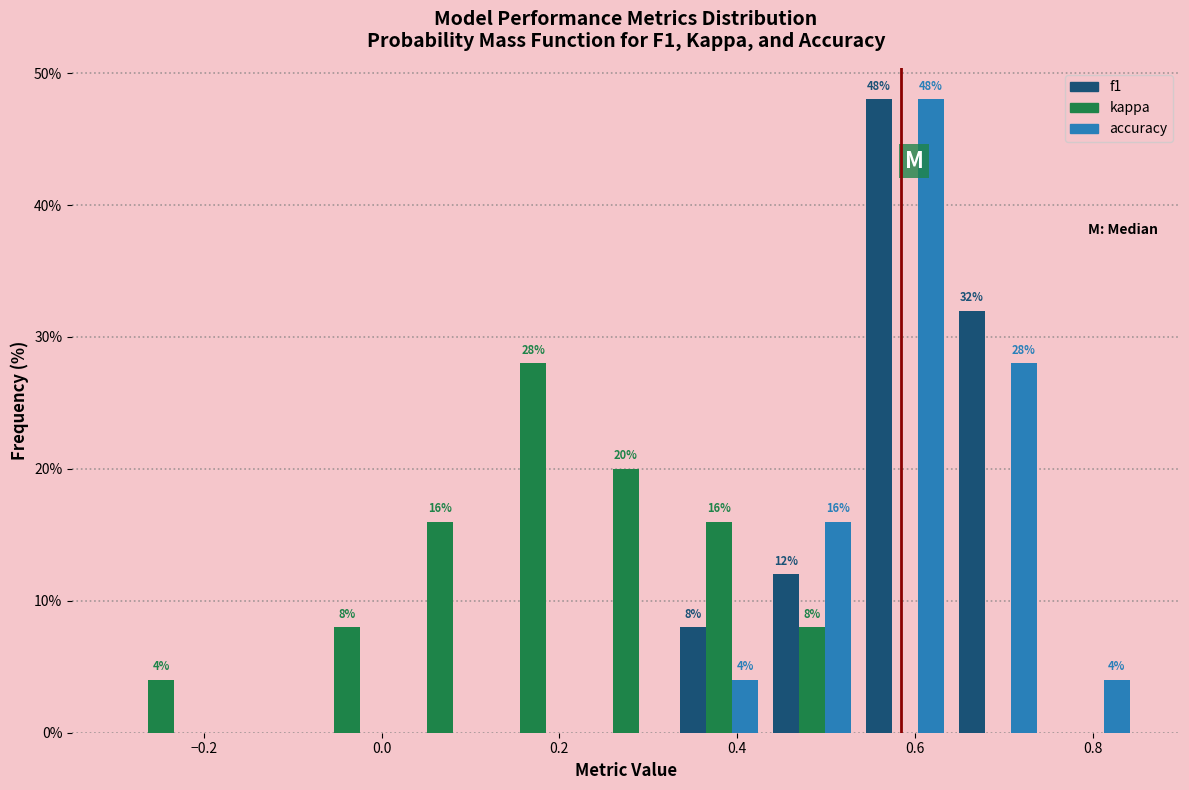

In the kappa series, which range on the x-axis has the tallest bar?

0.12 to 0.22